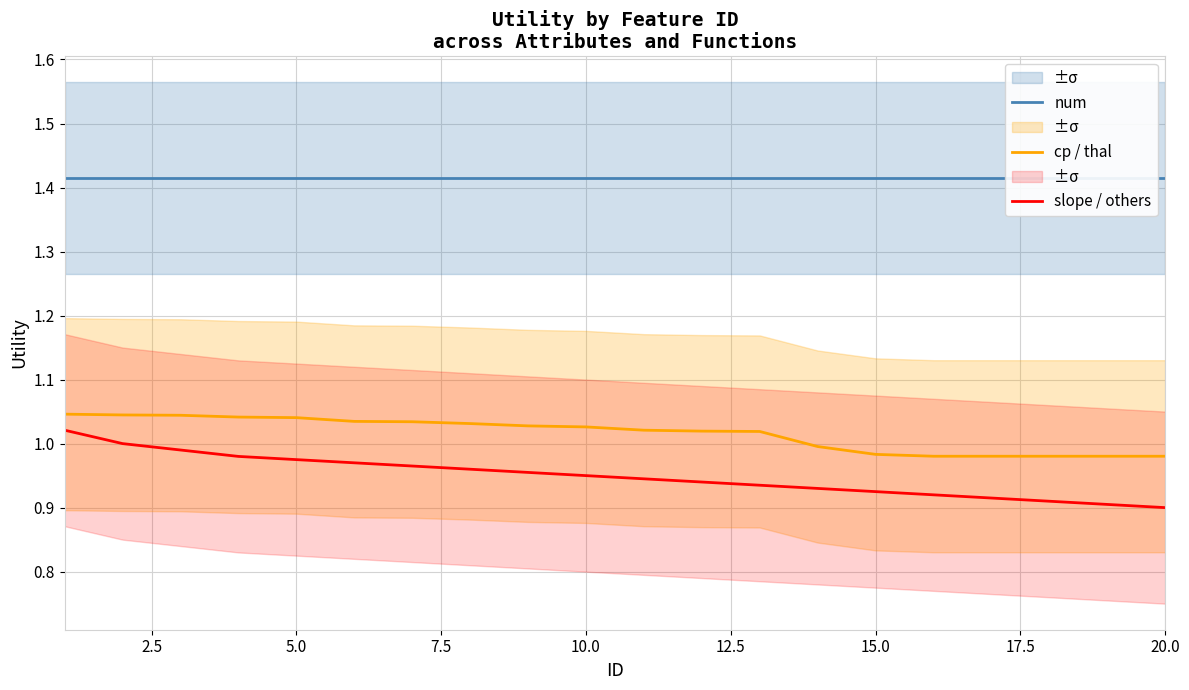

Is it true that slope / others equals 1.4 at 15.0?

False